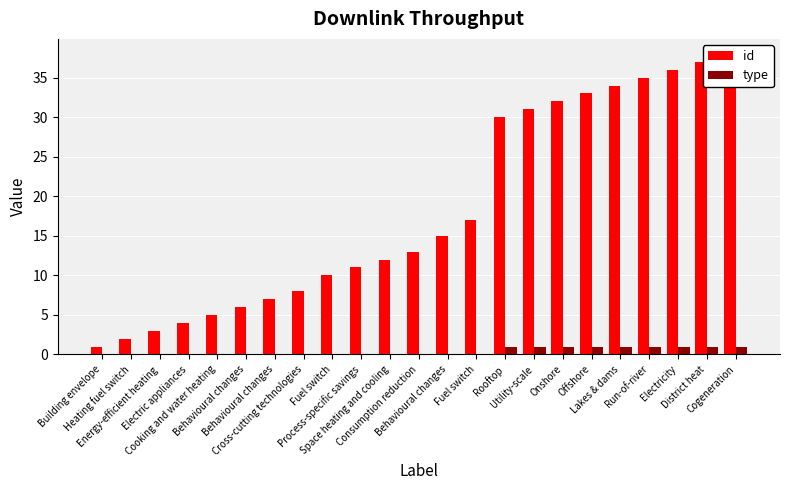

Is it true that type equals 0 at Space heating and cooling?

True